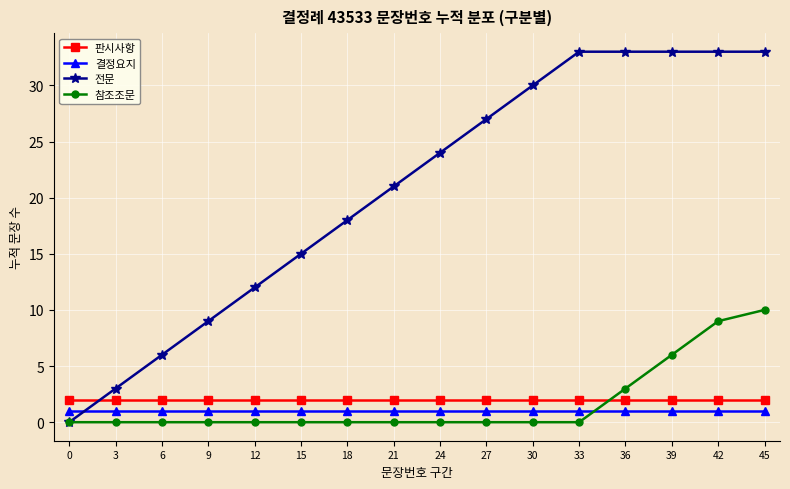

True or false: 판시사항 and 결정요지 cross at least once.

False